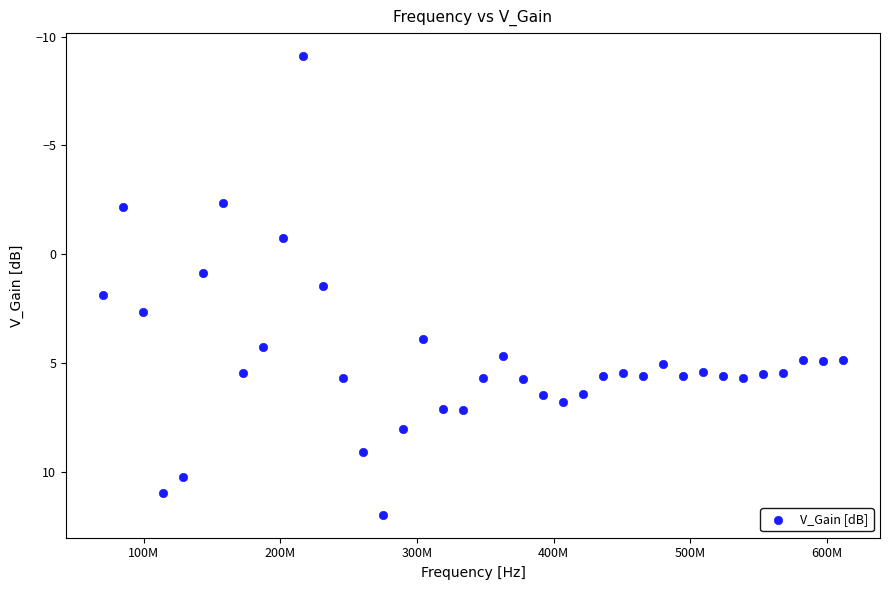

What is the range of Y values (max minus min)?

21.1